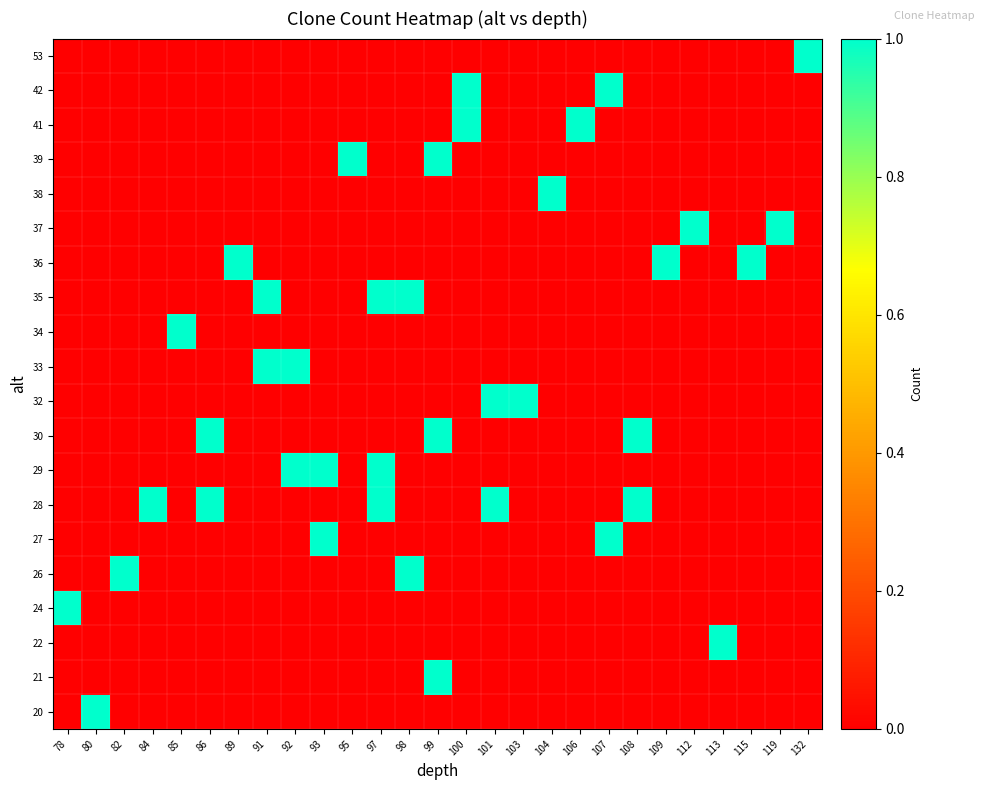

At which category does the chart reach its minimum across all series?

78